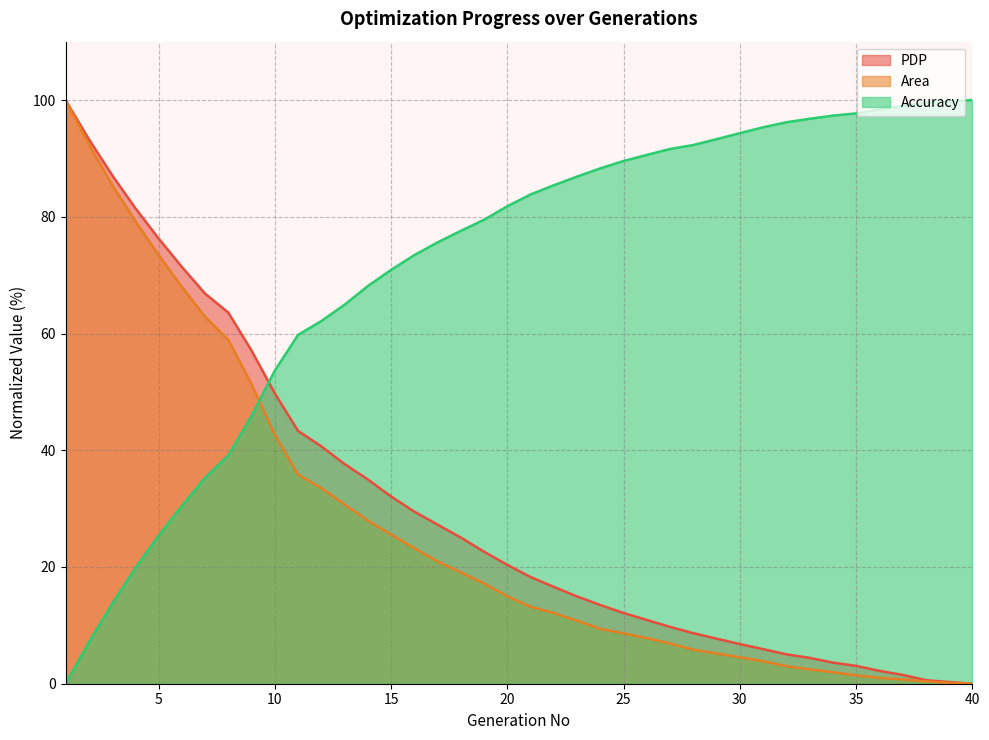

True or false: Area has a value of 7.8 at 26.

True